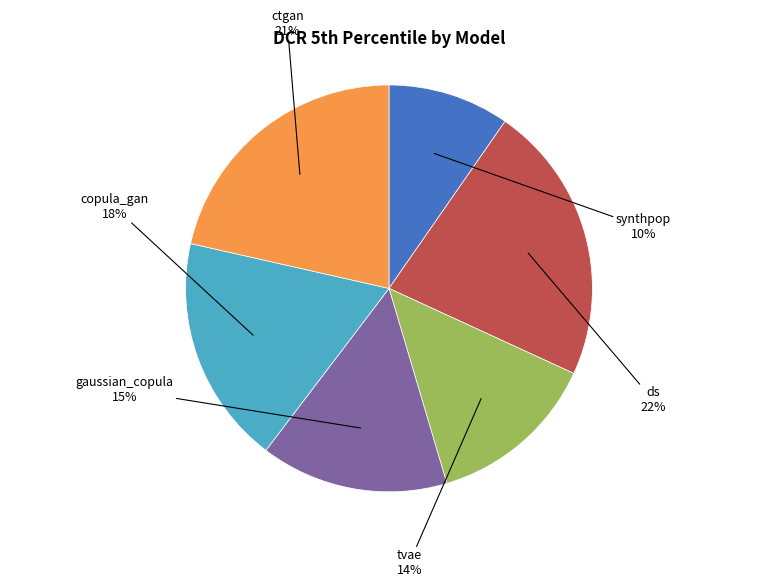

To the nearest percent, what is the average slice percentage?

17%